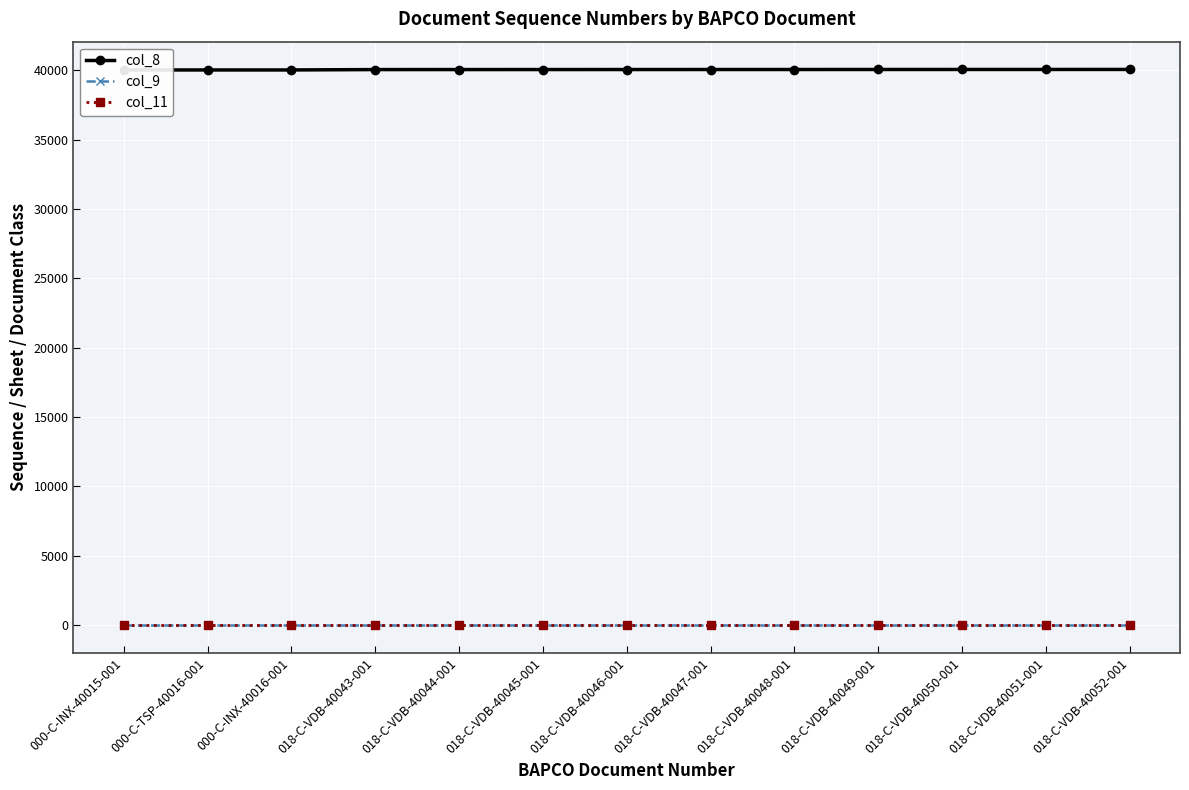

What is the label of the 10th point from the left?

018-C-VDB-40049-001